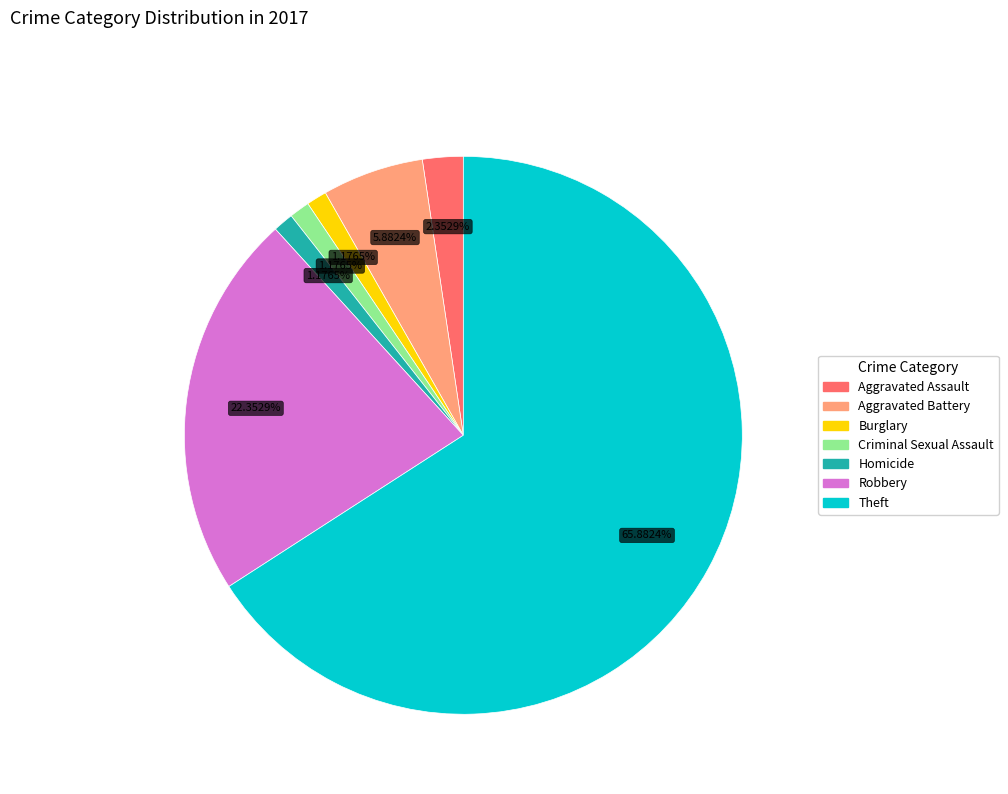

Does any single category account for the majority?

Yes